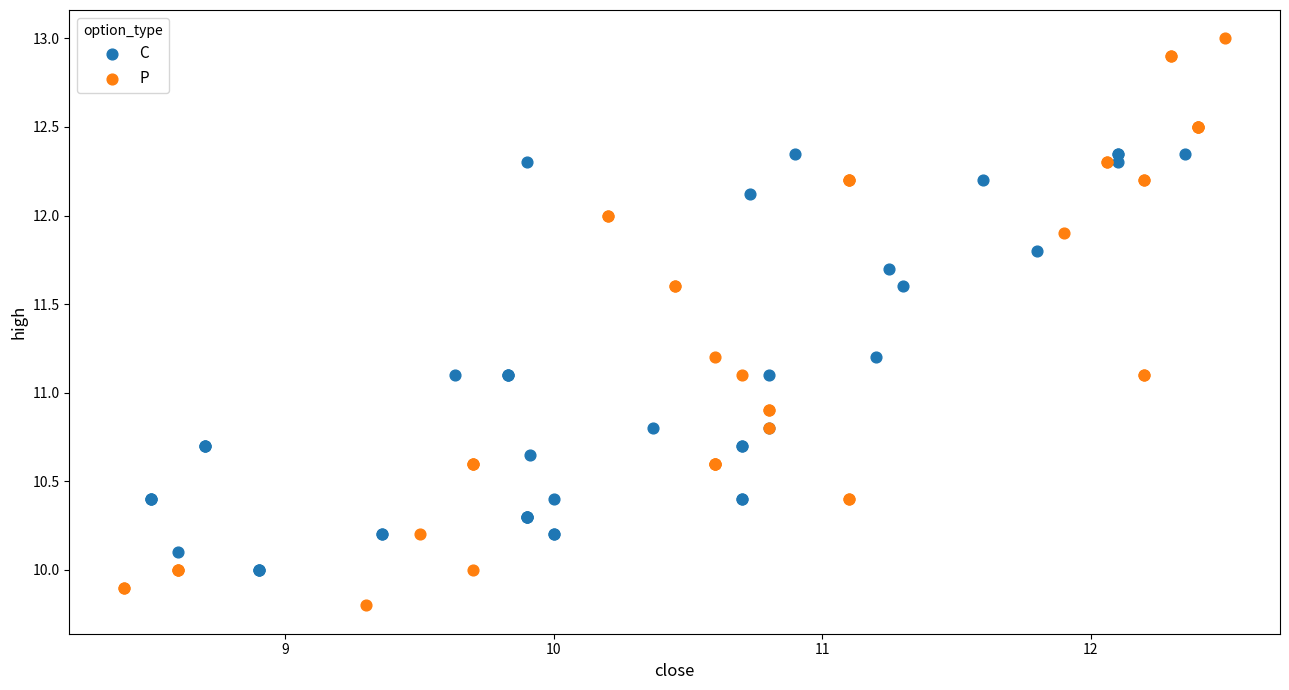

What are all the series names shown in the legend?

C, P